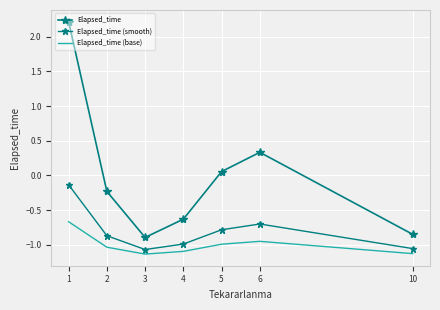

What is the difference between the maximum and minimum values in the Elapsed_time (smooth) series?

0.9